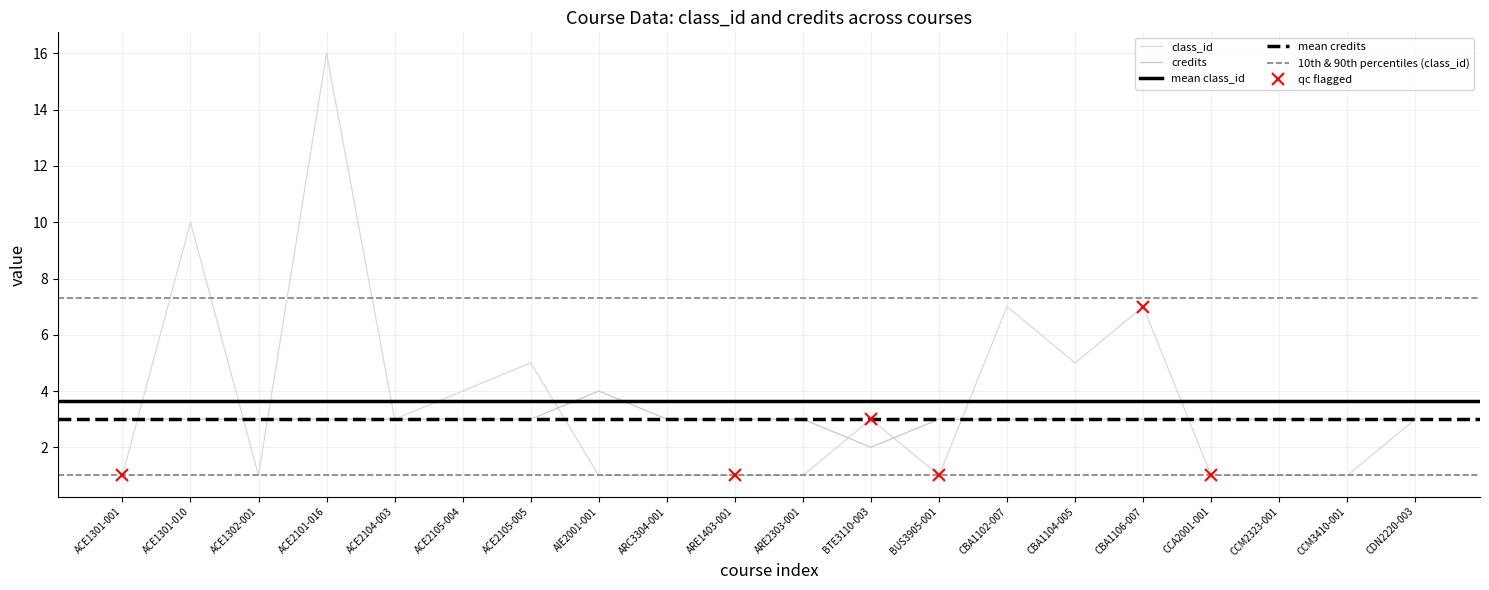

What is the difference between the class_id values at ACE2105-004 and ACE1301-010?

6